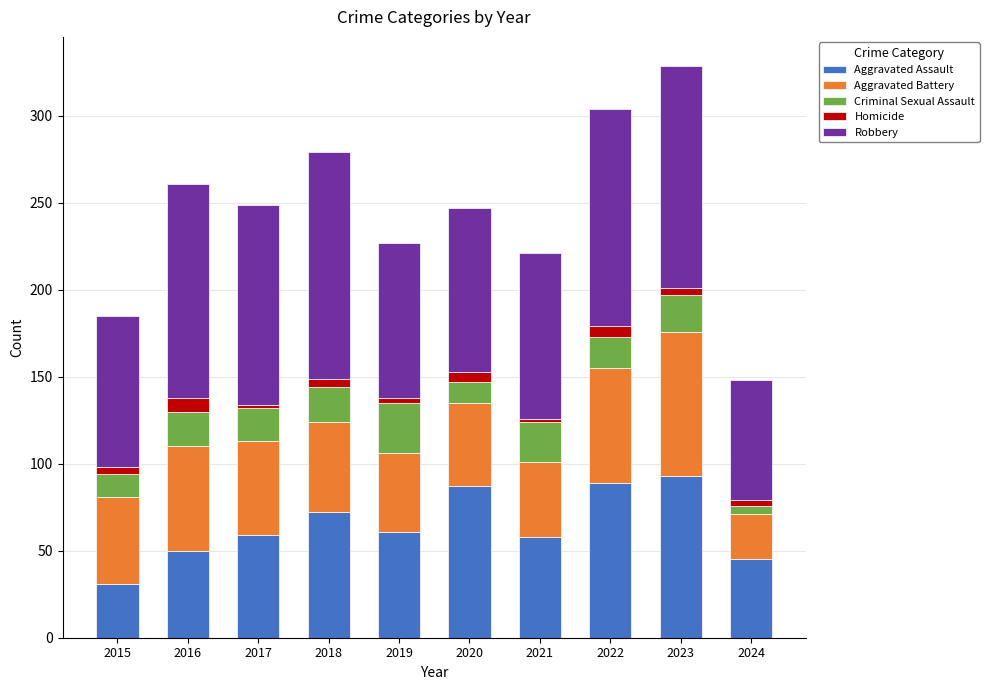

How many bars are there in total?

10